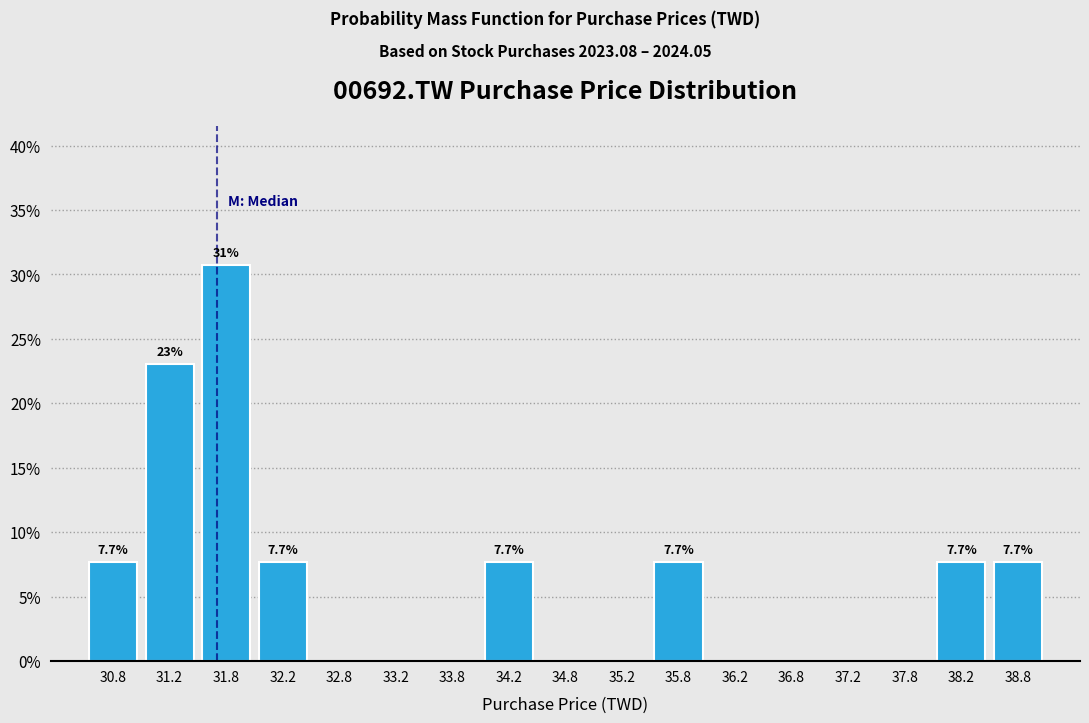

Which range on the x-axis has the tallest bar?

31.5 to 32.0